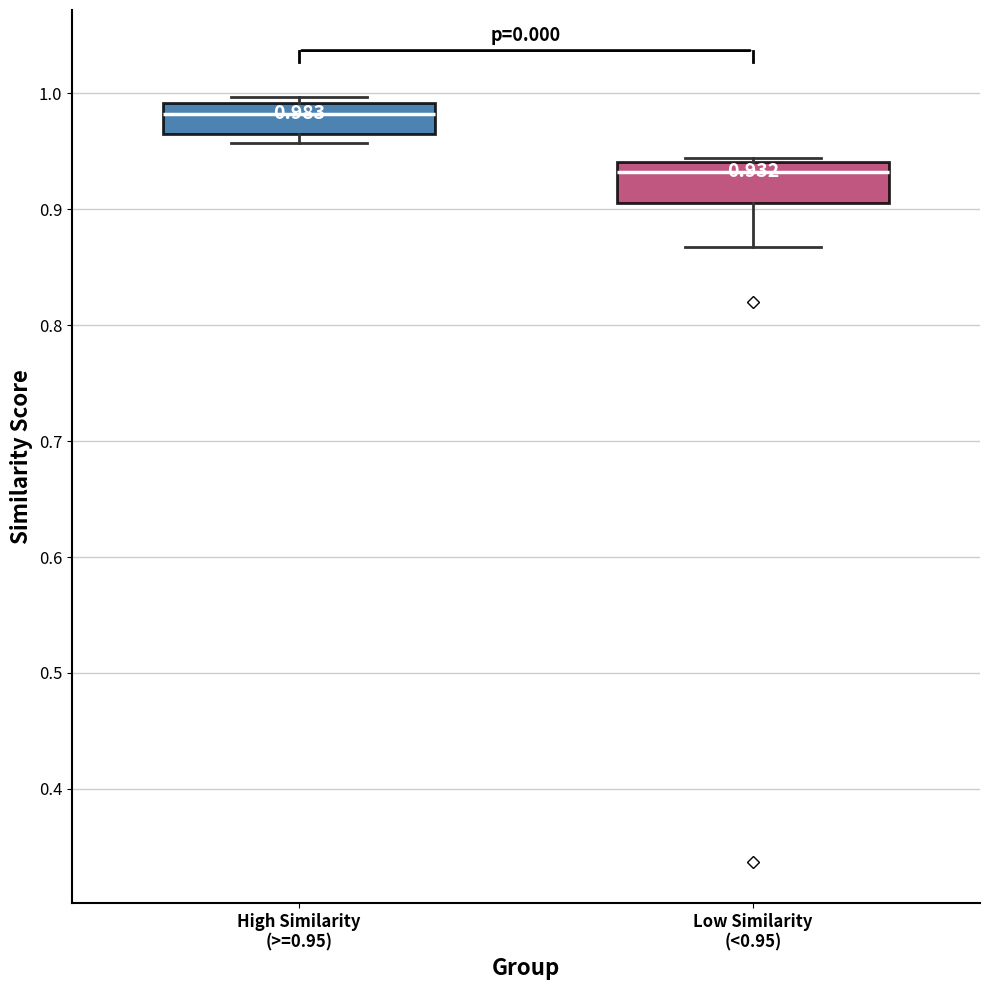

Which box's median line is the highest?

High Similarity (>=0.95)